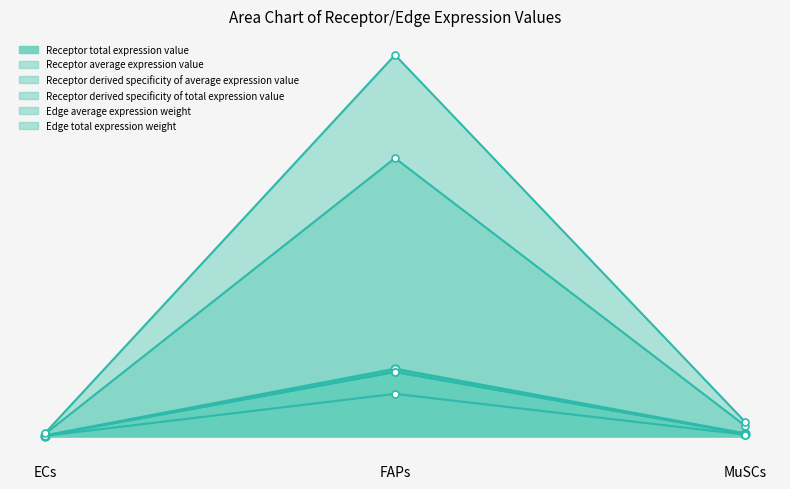

At which label does Edge total expression weight first exceed 2?

FAPs